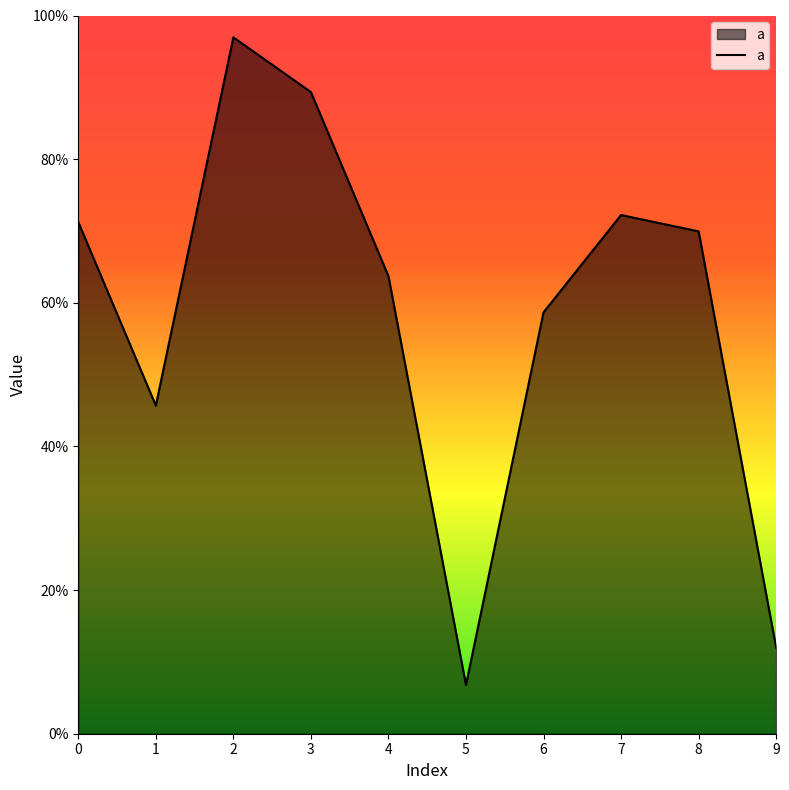

Is this an area chart (filled region under the line)?

Yes